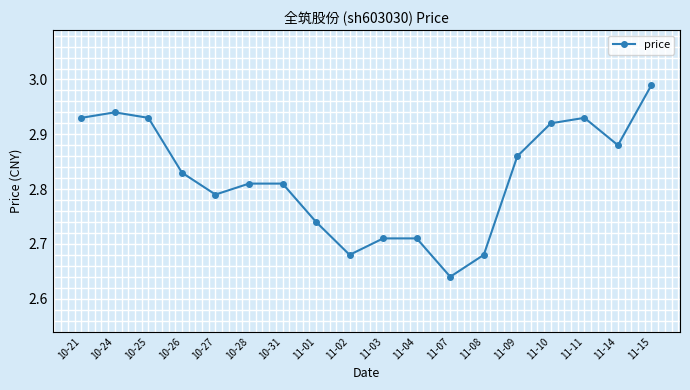

What is the sum of the values at 11-14 and 10-21?

5.8